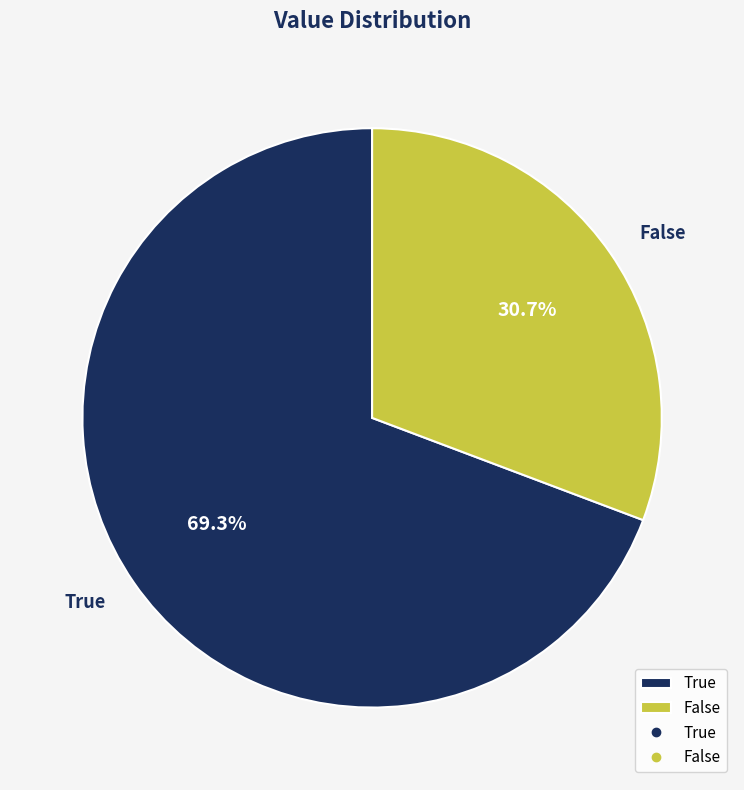

Which category has the biggest portion of the pie?

True